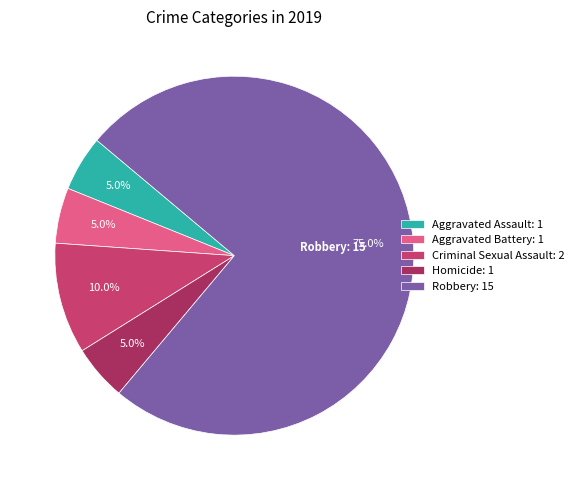

How many slices are in this pie chart?

5